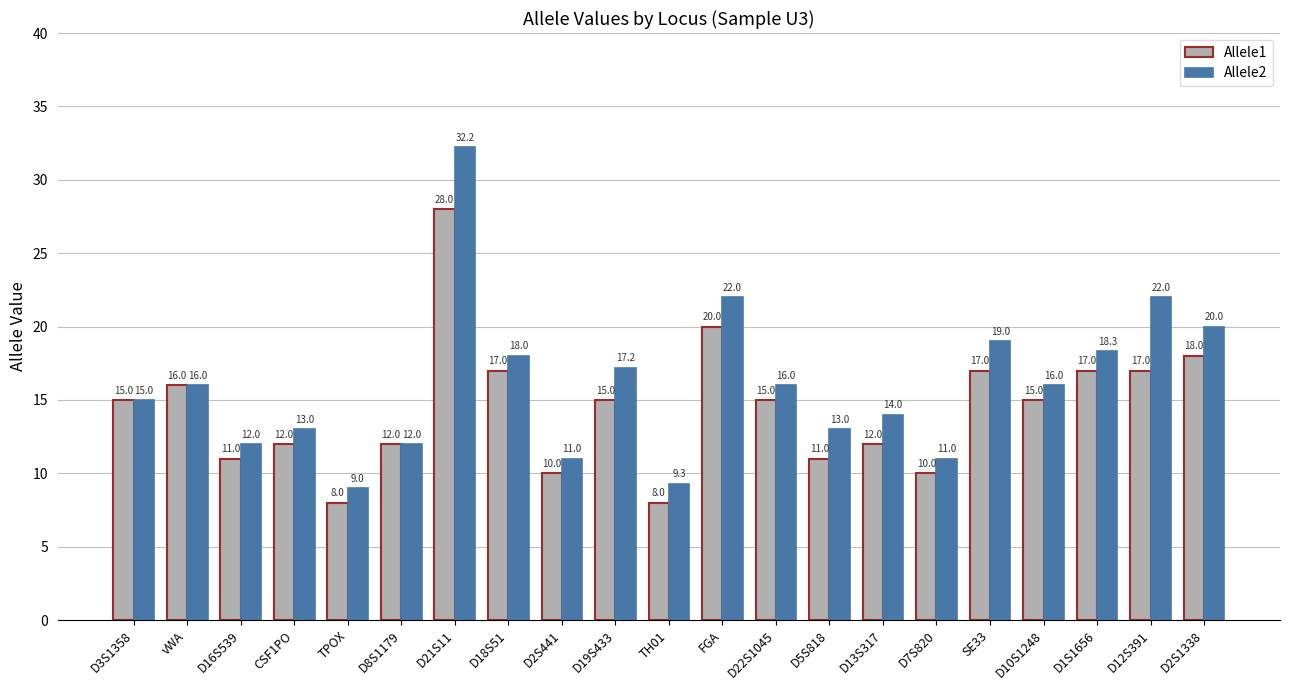

Rank the series by their maximum value, from lowest to highest.

Allele1, Allele2